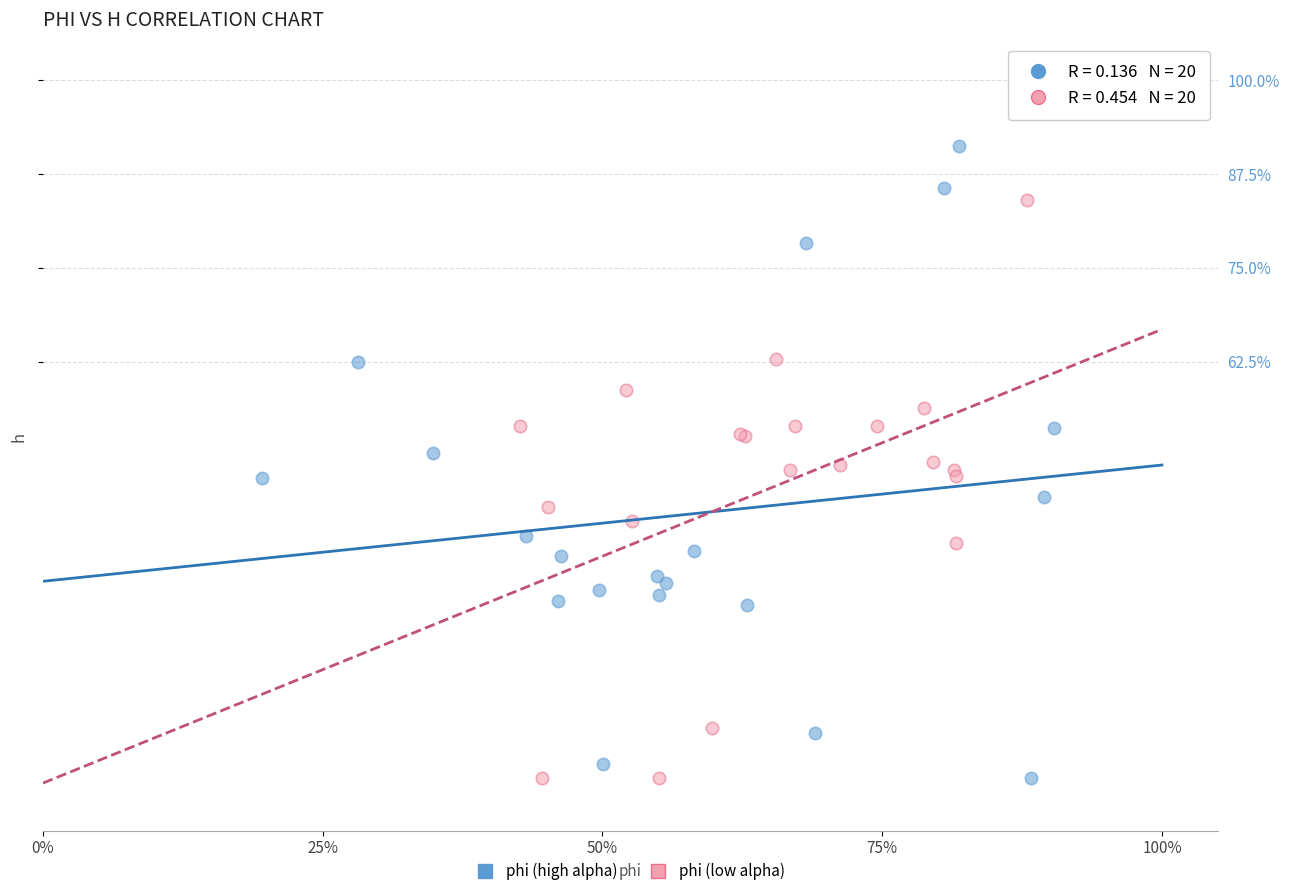

What are all the series names shown in the legend?

phi (high alpha), phi (low alpha)